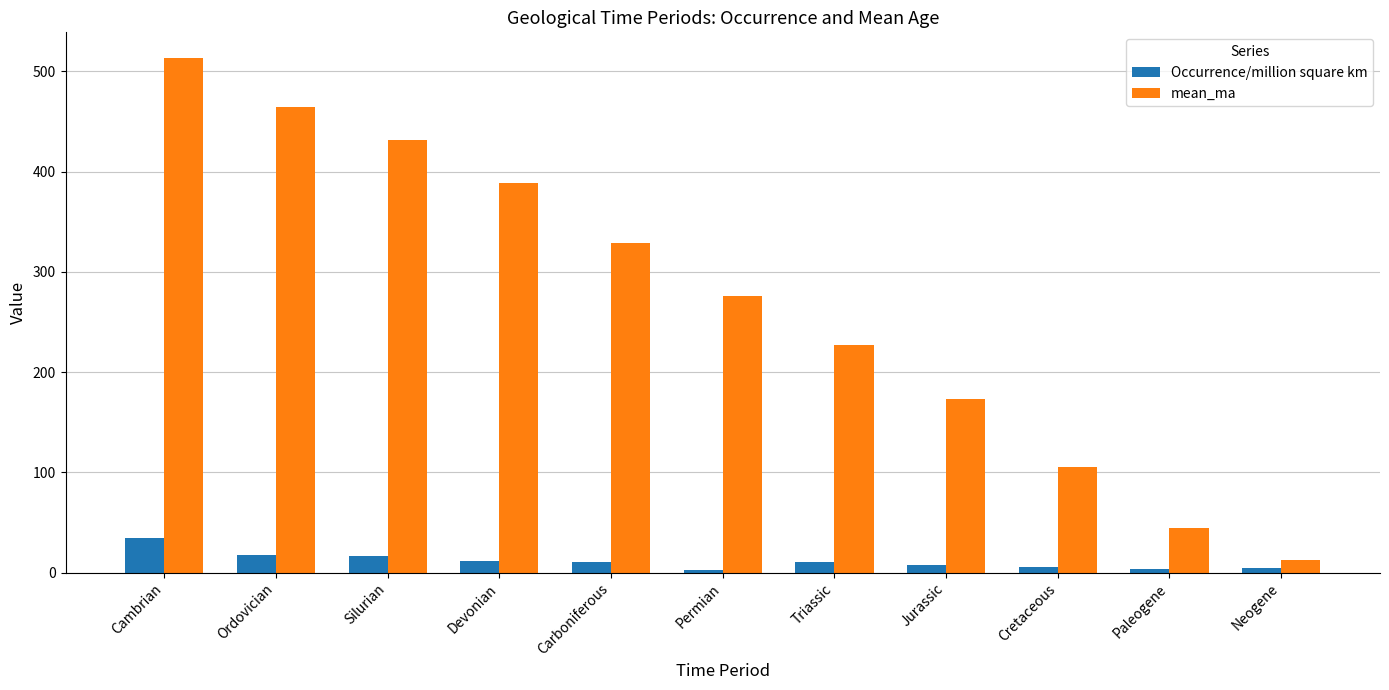

Is the value of Occurrence/million square km at Ordovician greater than the value of mean_ma at Jurassic?

No